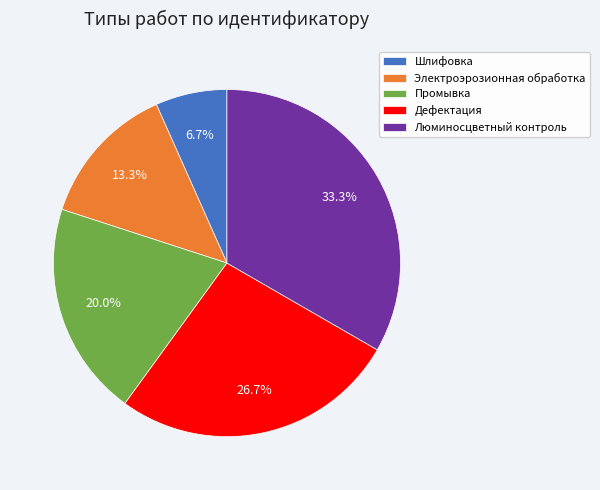

Which has a higher value, Люминосцветный контроль or Шлифовка?

Люминосцветный контроль